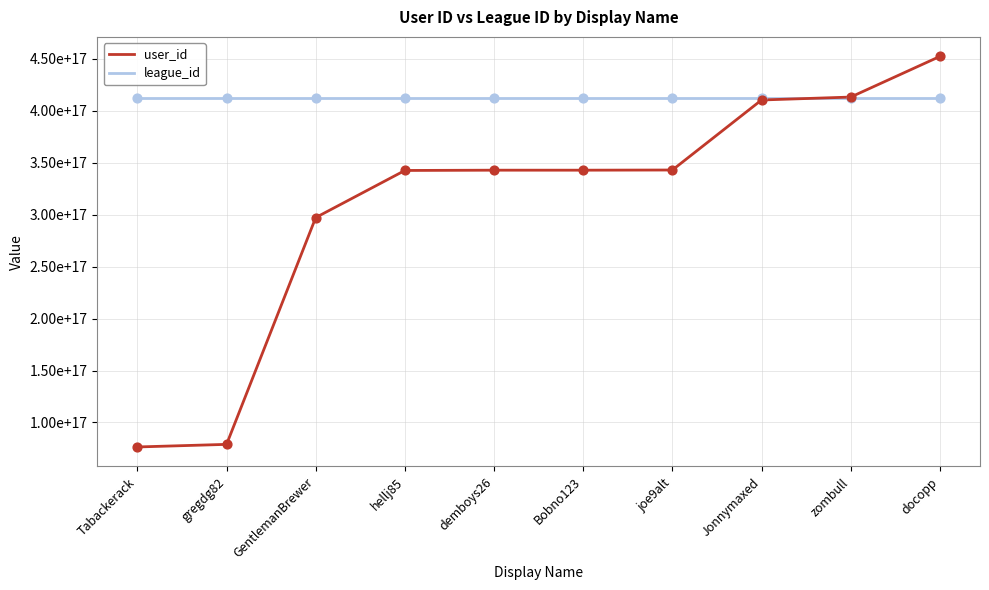

What are all the series names shown in the legend?

user_id, league_id